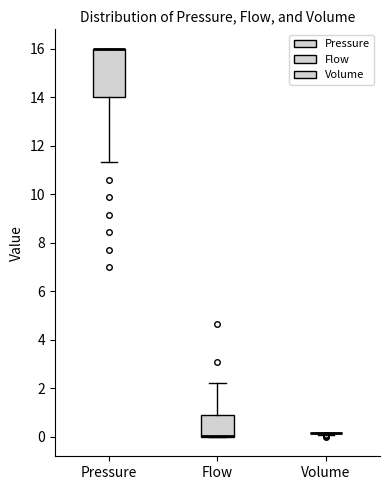

Reading left to right, read every box against the y-axis: the position of its median line, the range the box covers, and the ends of its whiskers. The values are not printed on the chart, so give them approximately, as read against the axis.

Pressure: median 16.0 (drawn on the box's upper edge), box 14.0 to 16.0, whiskers 11.4 to 16.0
Flow: median 0.0 (drawn on the box's lower edge), box 0.0 to 1.0, whiskers 0.0 to 2.2
Volume: box collapsed to a line at 0.2, whiskers 0.0 to 0.2